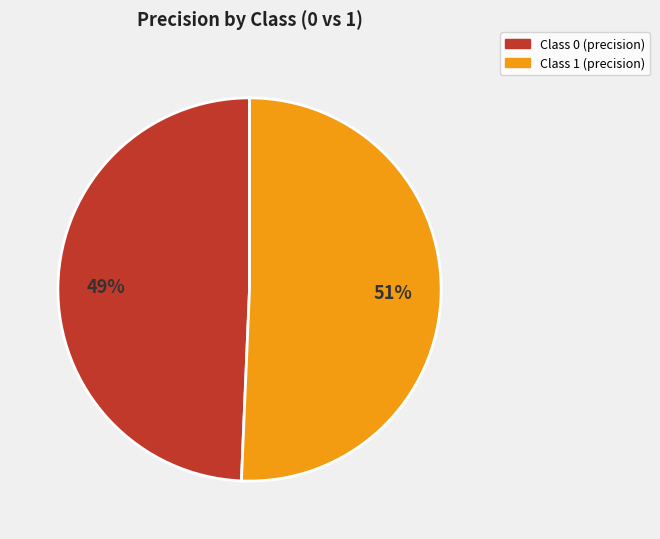

To the nearest percent, what is the average slice percentage?

50%